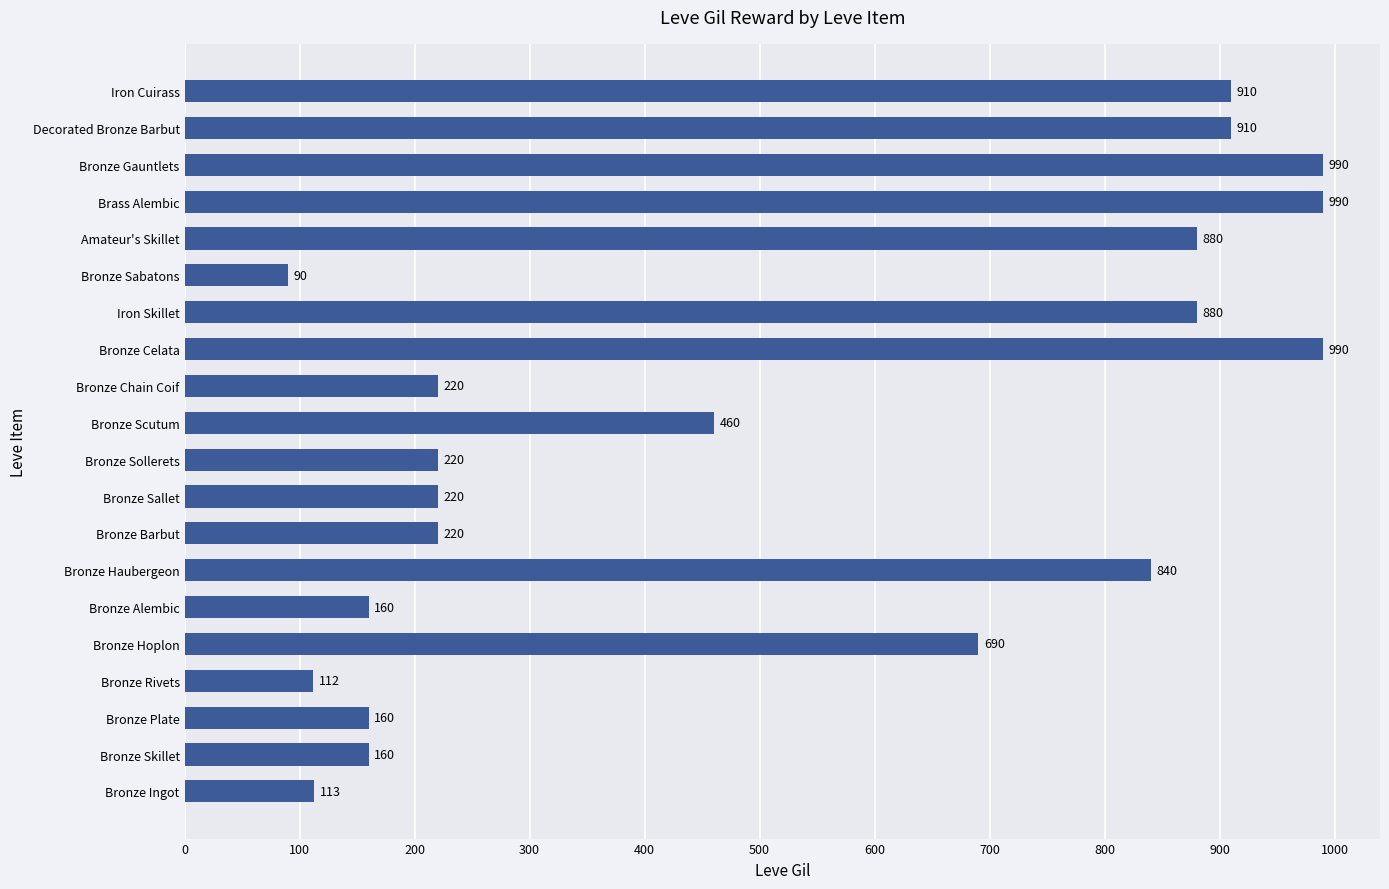

How many series are shown in this chart?

1